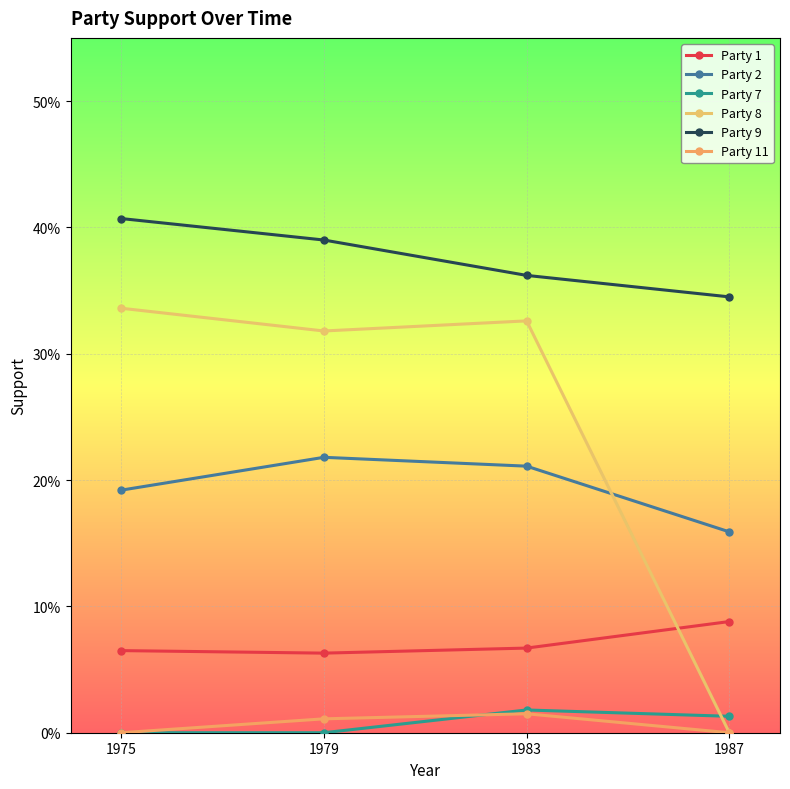

Is this an area chart (filled region under the line)?

No